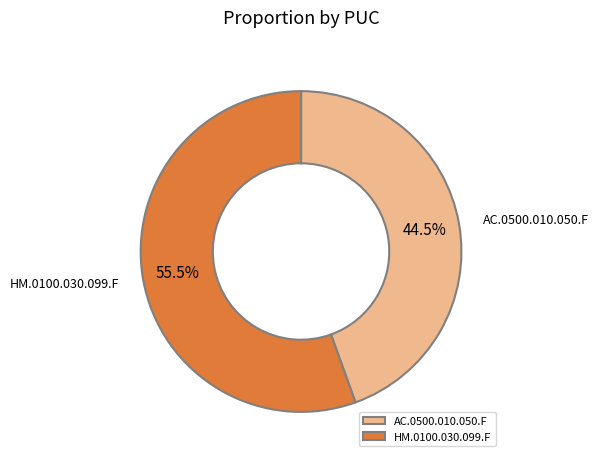

True or false: AC.0500.010.050.F accounts for 56% of the total.

False